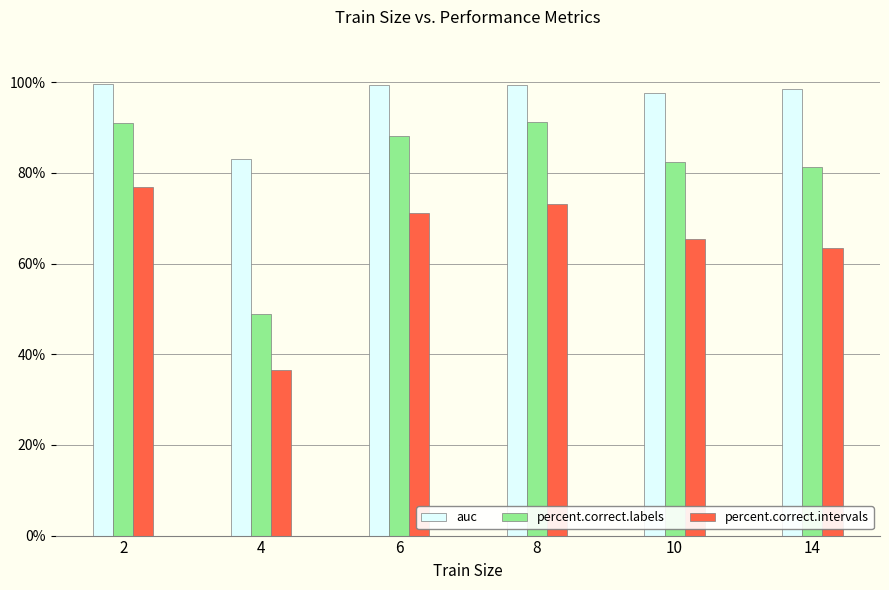

What value does the percent.correct.intervals series have at 10?

65.4